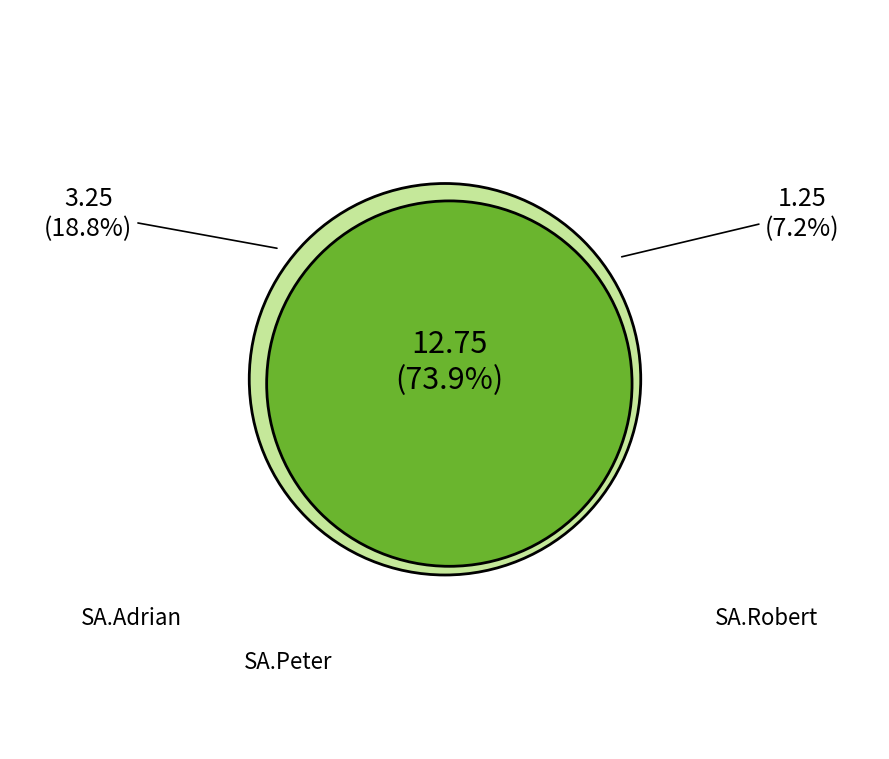

Is it true that 27 is 9% of the pie?

False